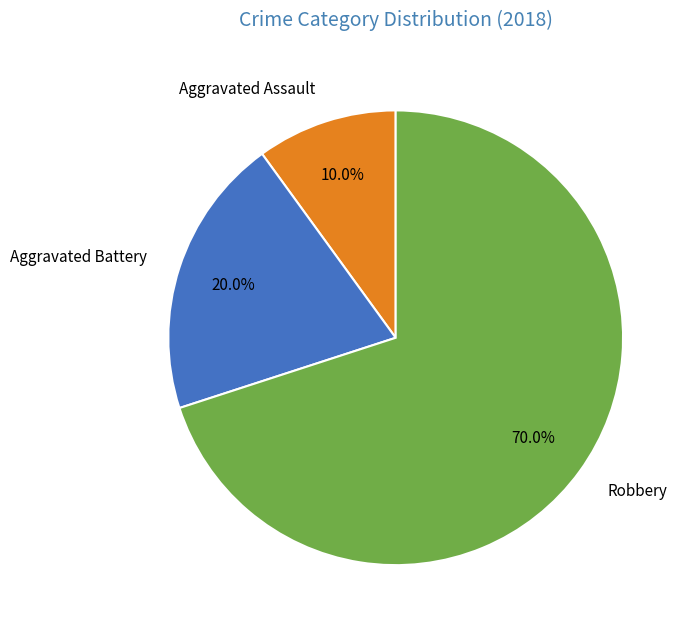

What is the ratio of the value at Aggravated Assault to the value at Aggravated Battery?

0.5